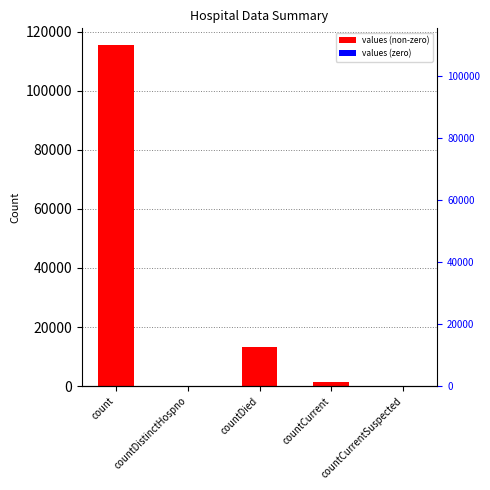

Reading left to right, what are all the values shown in this chart?

115379	0	13343	1383	0